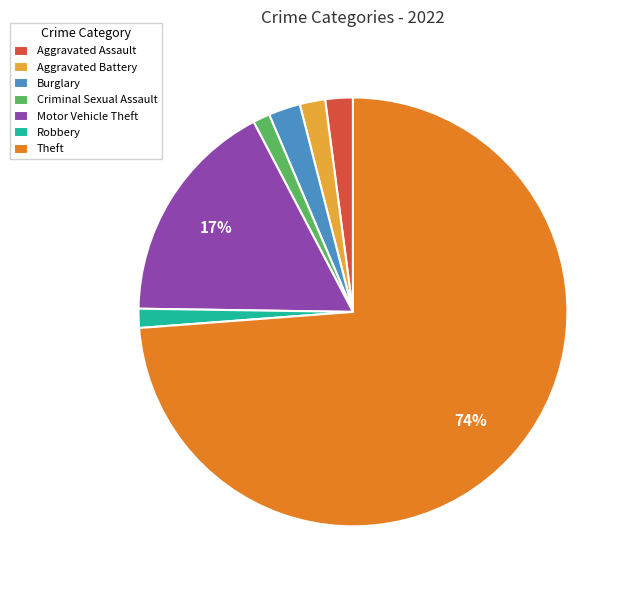

To the nearest percent, what is the average slice percentage?

14%